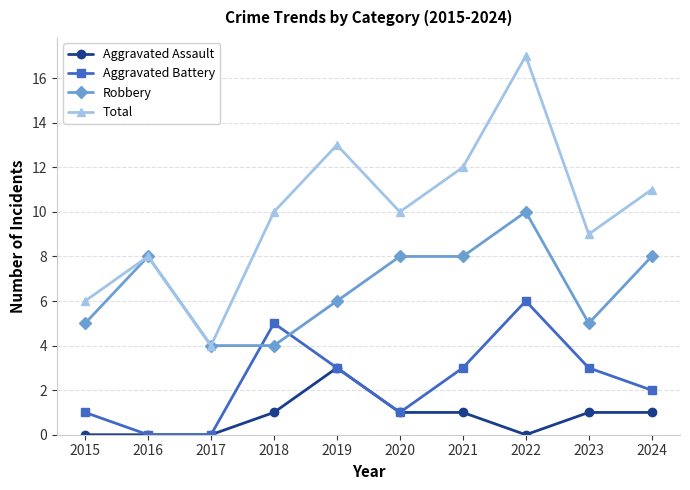

The Total series shows 10 at 2018. True or false?

True